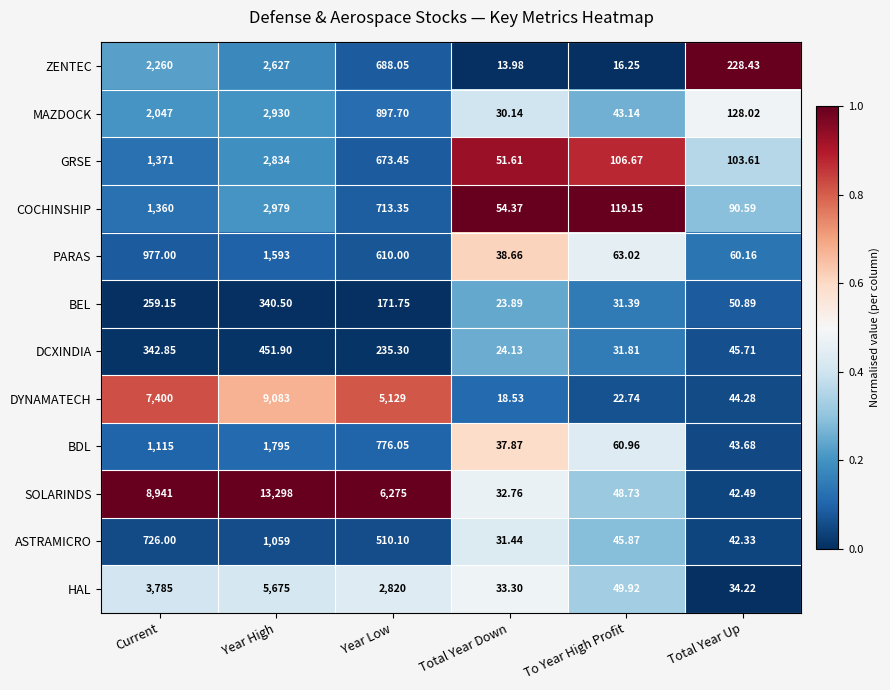

Which series has the largest total across all categories?

SOLARINDS